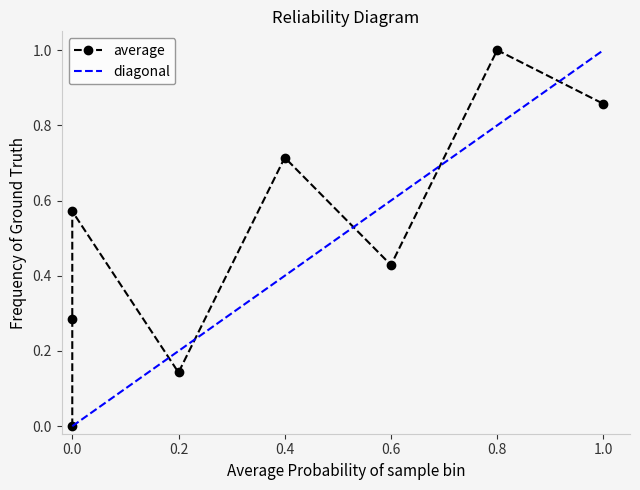

What is the difference between the maximum and second lowest values?

0.9